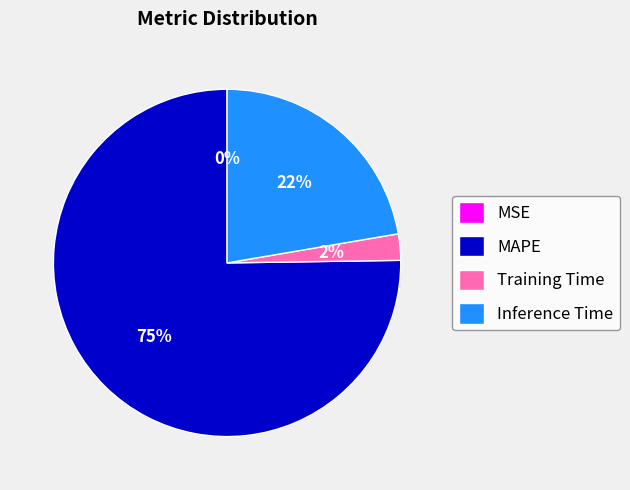

Which category accounts for the majority?

MAPE